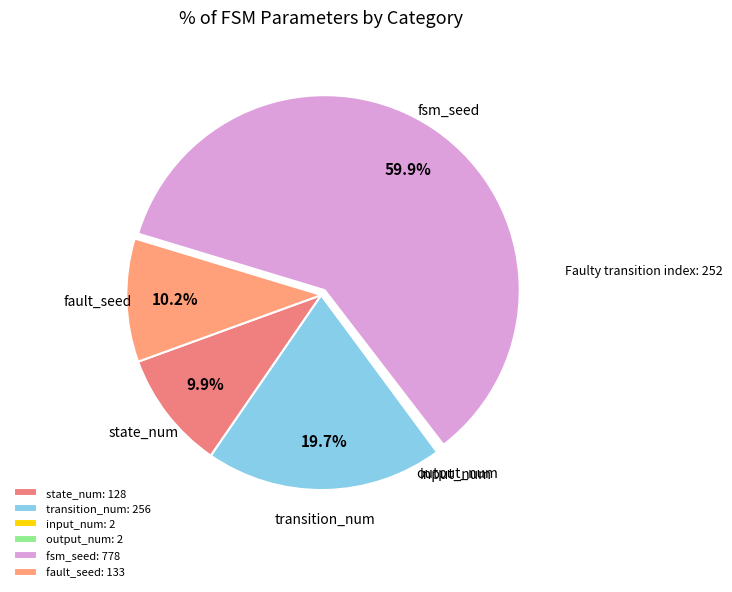

Rank the categories by value from lowest to highest.

input_num, output_num, state_num, fault_seed, transition_num, fsm_seed